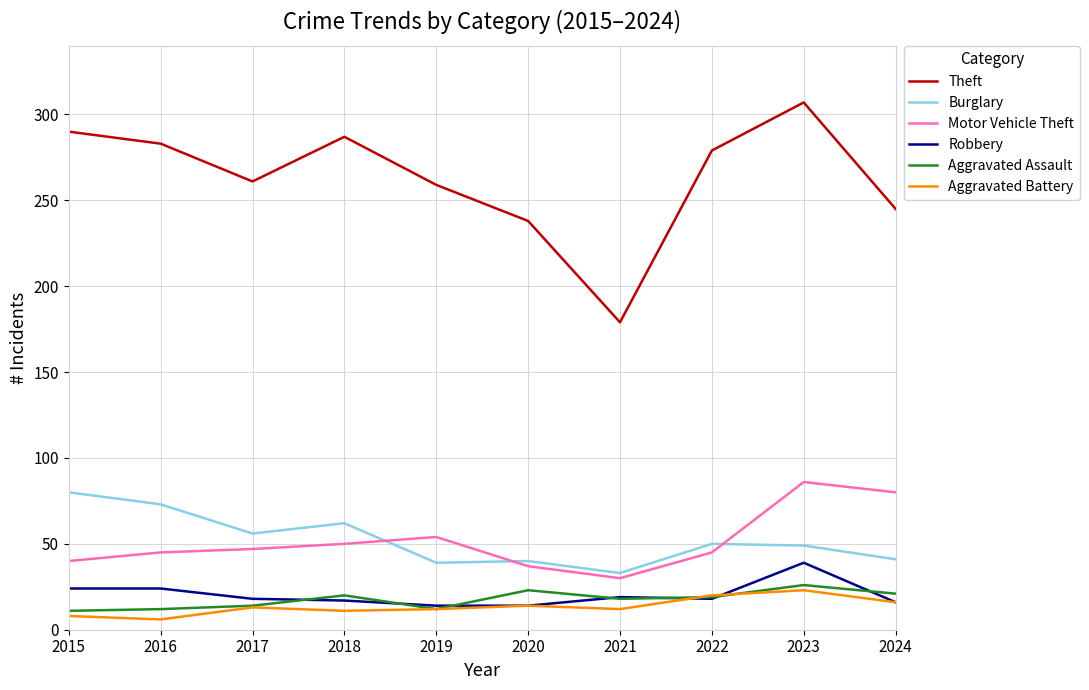

What is the difference between the Robbery values at 2022 and 2020?

4